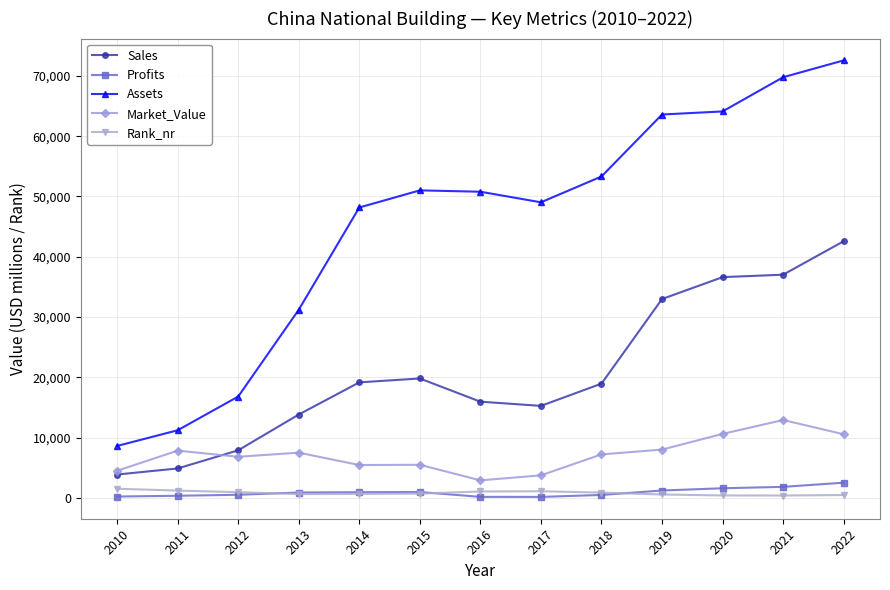

What is the sum of the Market_Value values at 2012 and 2010?

11316.0